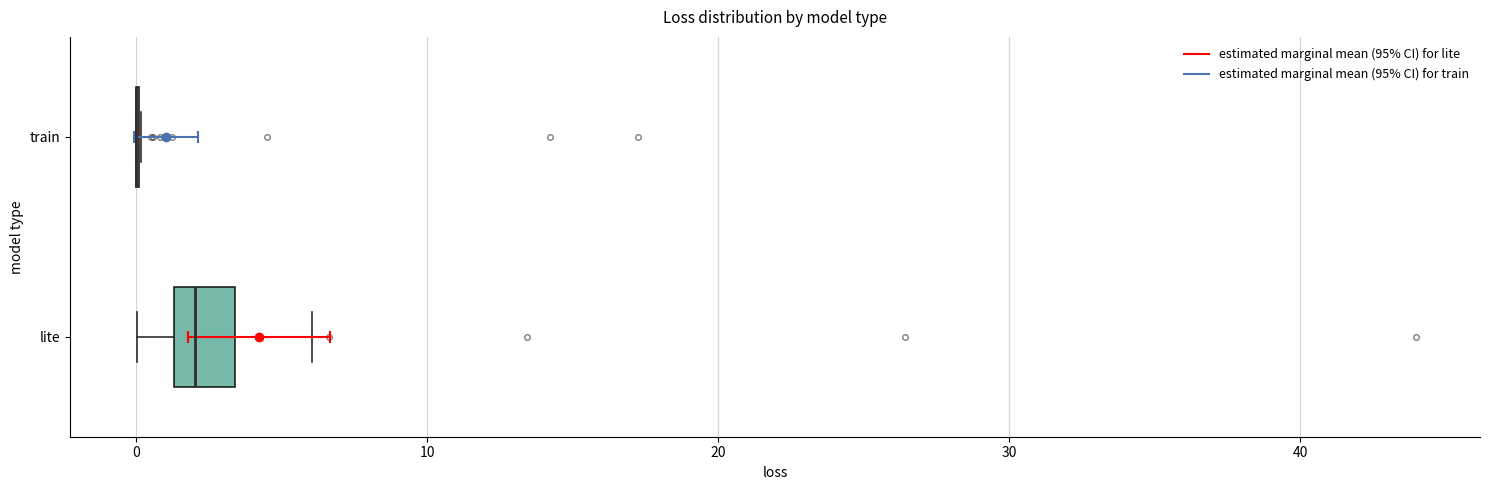

Where is the right edge of the box for lite on the x-axis? The values are not printed on the chart, so give them approximately, as read against the axis.

3